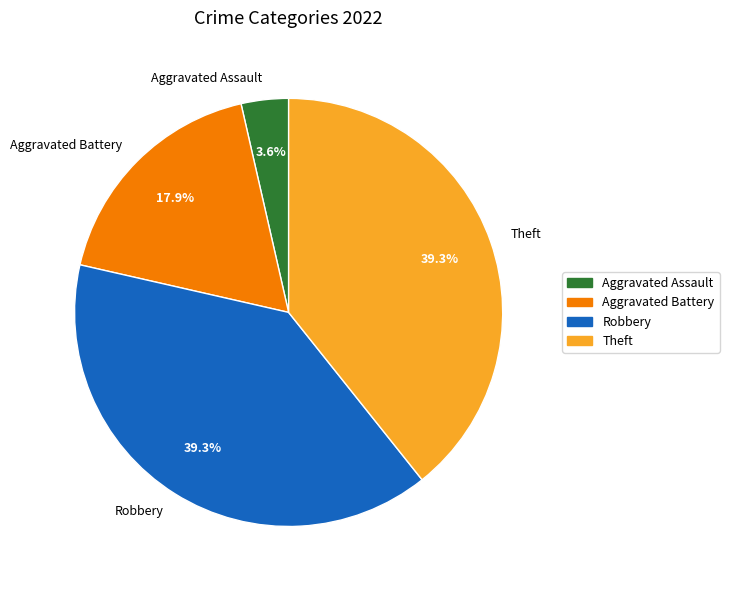

How much of the chart is everything except Robbery?

60.7%